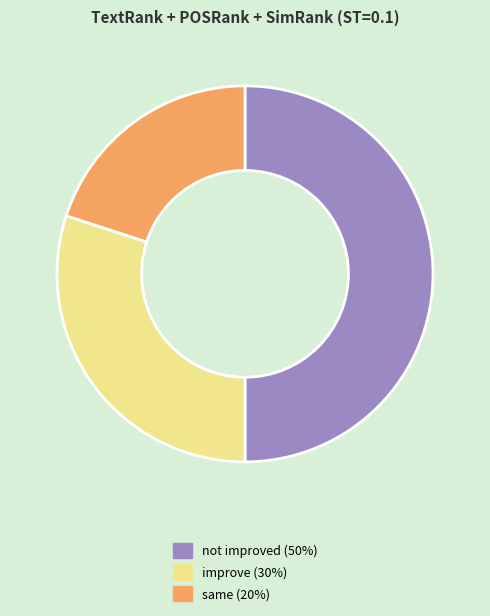

What is the largest slice in the pie chart?

not improved (50%)